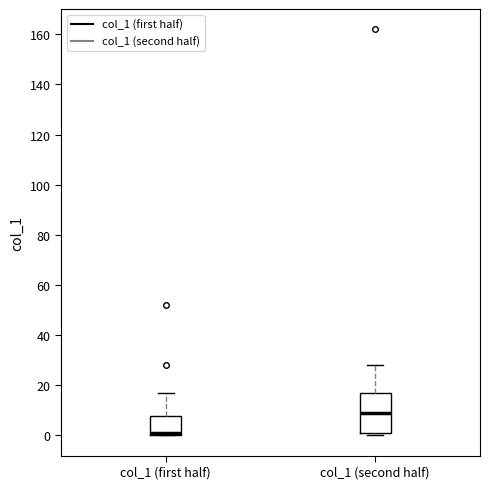

Where does the median line of the box for col_1 (first half) sit on the y-axis? The values are not printed on the chart, so give them approximately, as read against the axis.

2